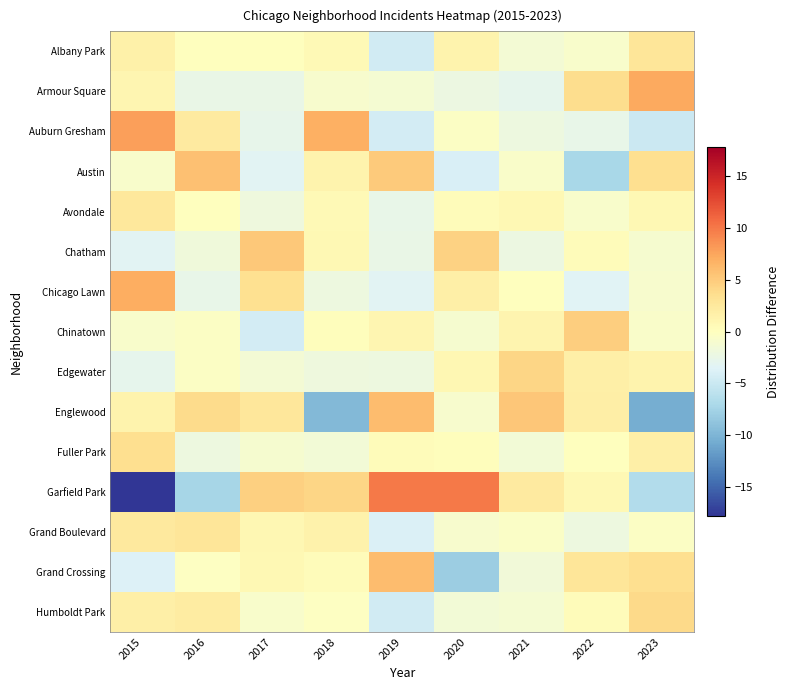

Which label corresponds to the largest value in the chart?

2019